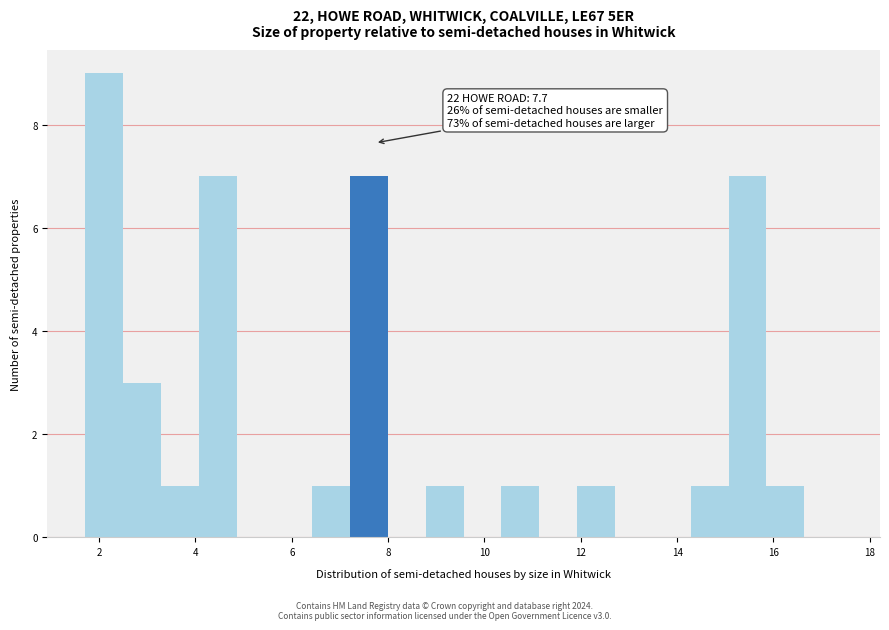

Read against the x-axis, roughly where is the centre of the tallest bar?

2.2